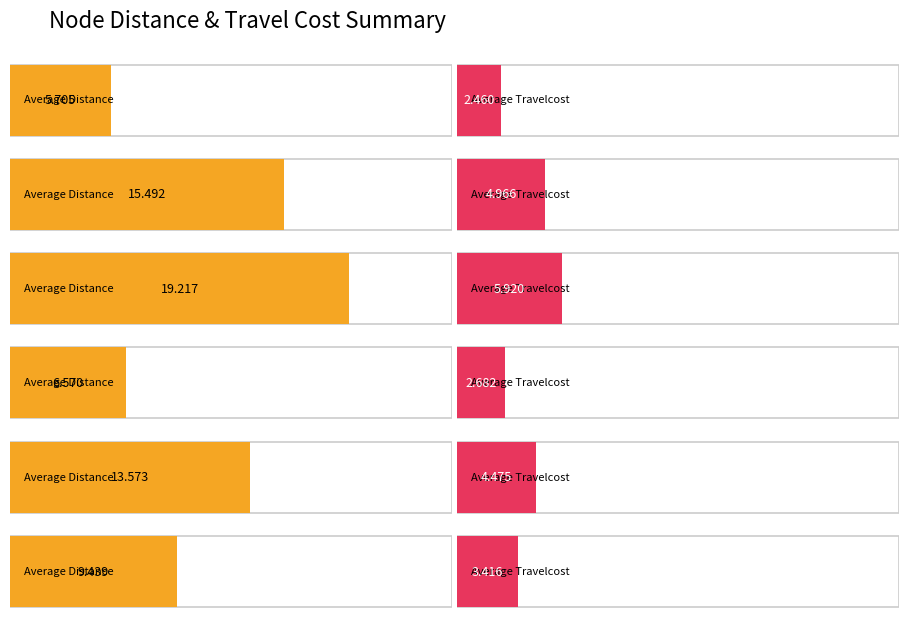

True or false: Average Travelcost has a value of 8.0 at FNL341-R62142071.

False